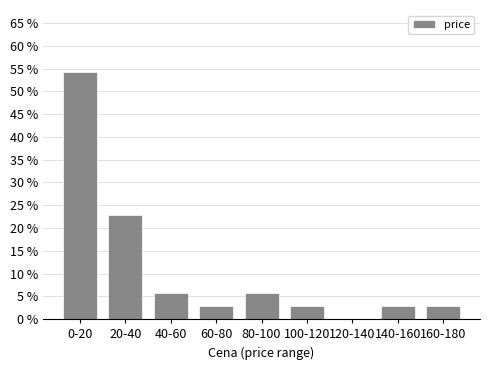

Which has a higher value, 120-140 or 80-100?

80-100